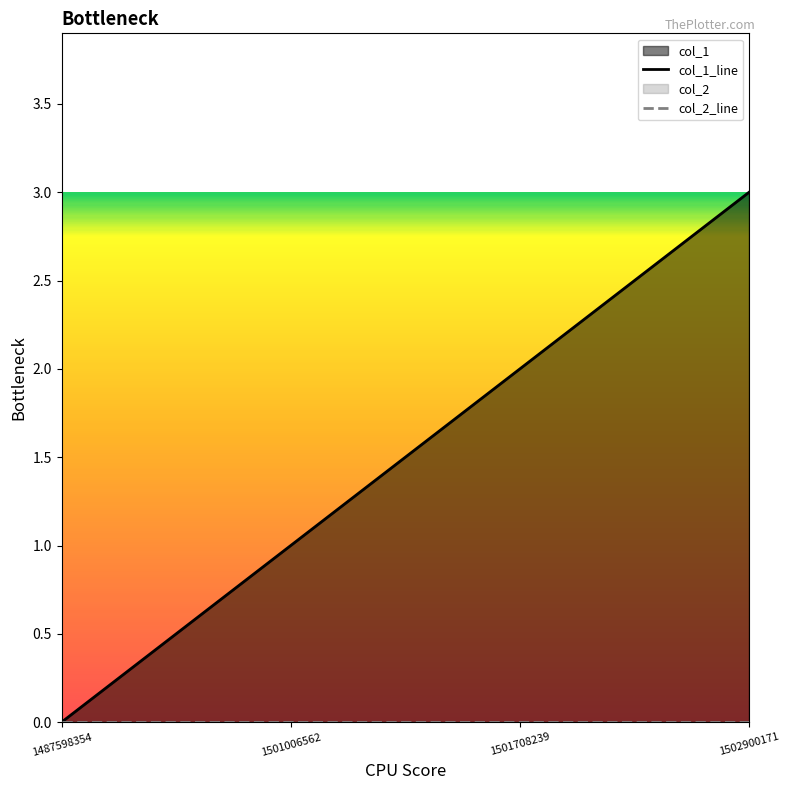

List the labels in order of value, largest first.

1502900171, 1501708239, 1501006562, 1487598354